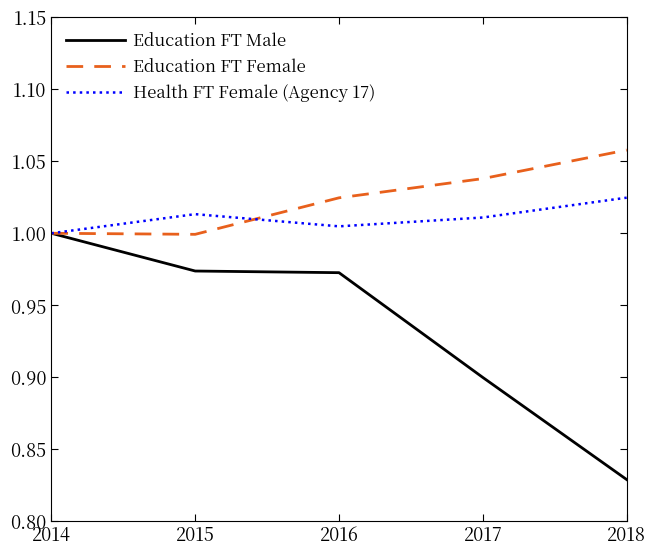

At which category does the chart reach its peak across all series?

2018